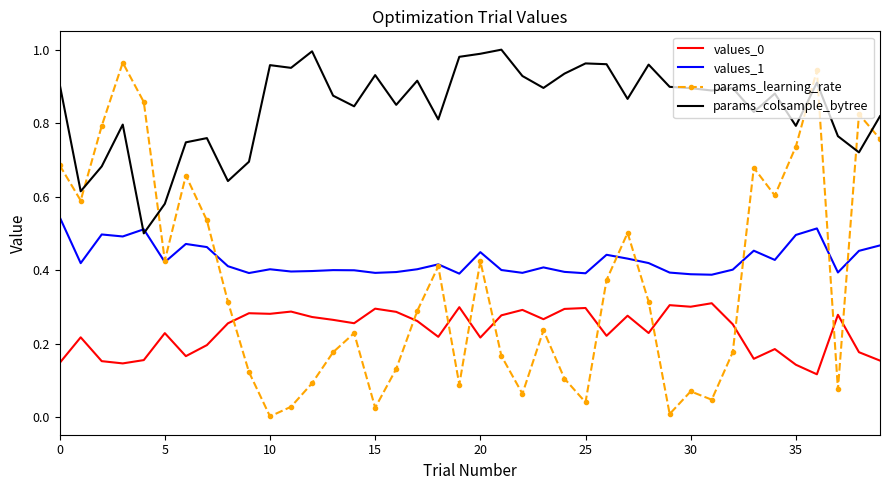

Which series has the widest spread of values?

params_learning_rate